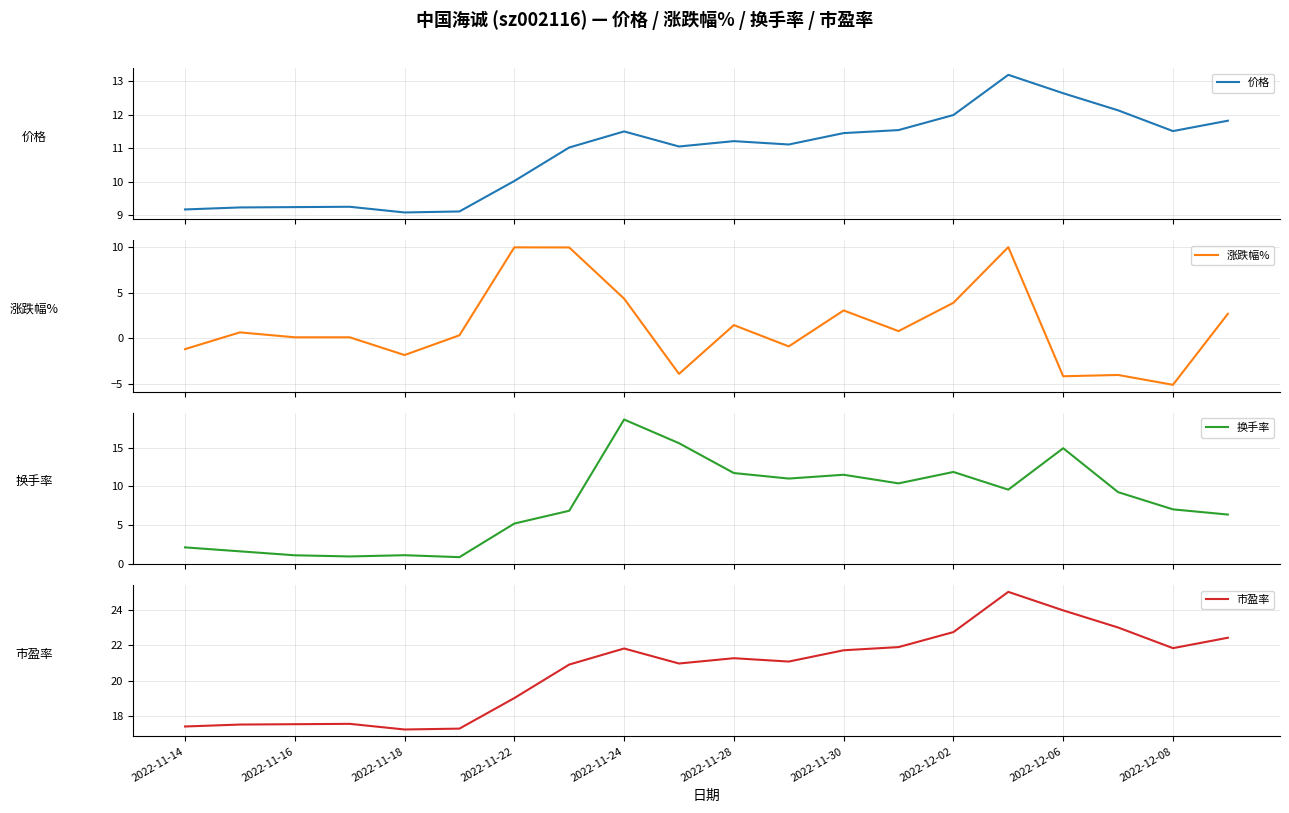

What are all the series names shown in the legend?

价格, 涨跌幅%, 换手率, 市盈率